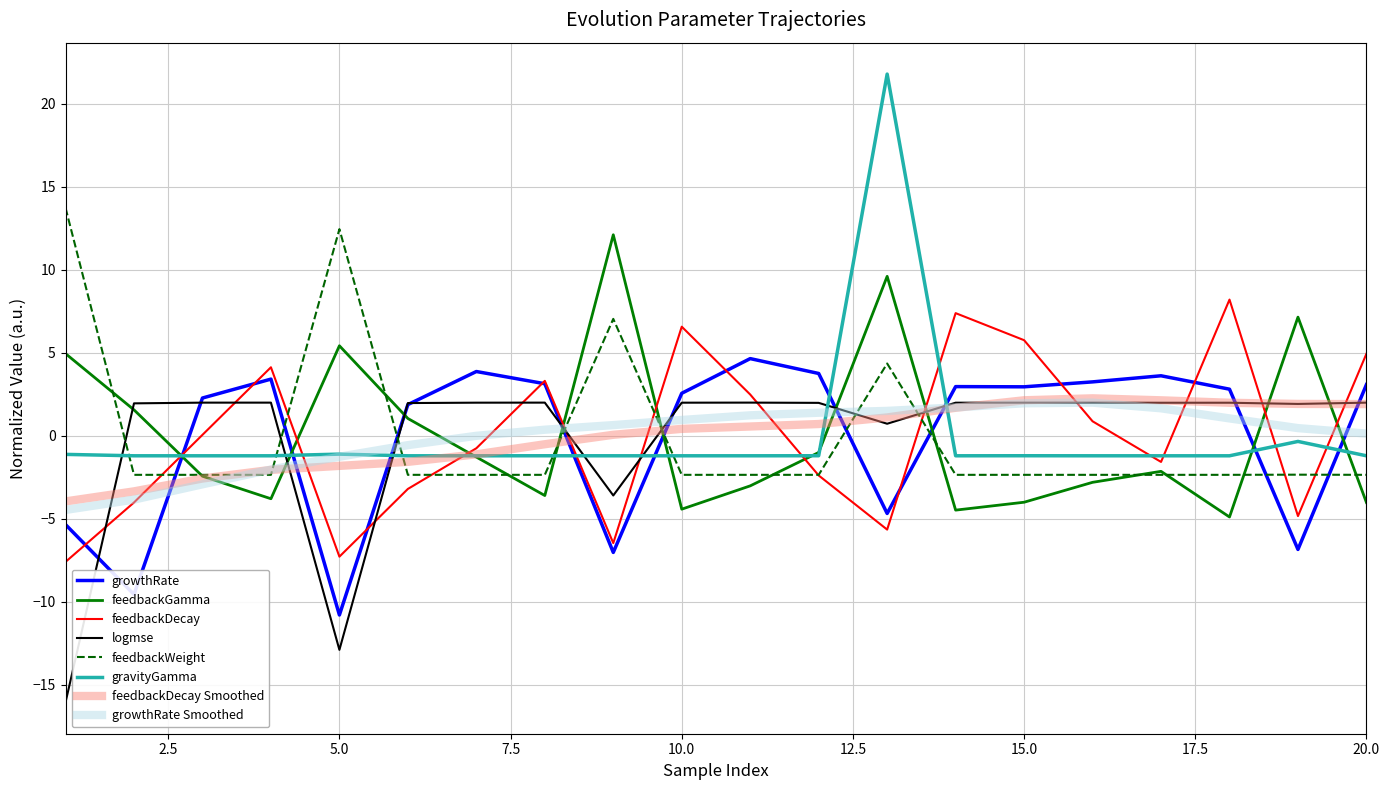

What is the greatest value displayed?

21.8